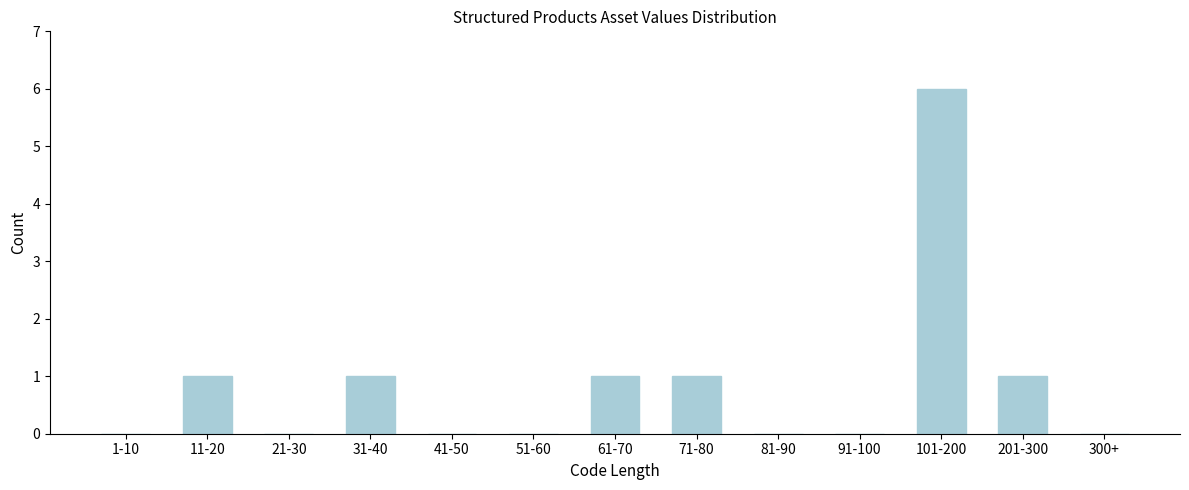

Reading right to left, transcribe all the data shown in this chart.

300+=0	201-300=1	101-200=6	91-100=0	81-90=0	71-80=1	61-70=1	51-60=0	41-50=0	31-40=1	21-30=0	11-20=1	1-10=0